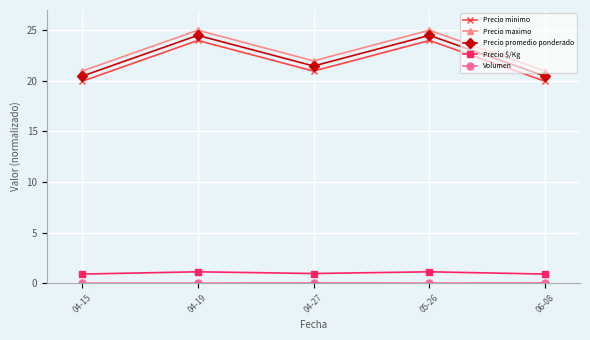

What is the minimum value for Precio minimo?

19.9